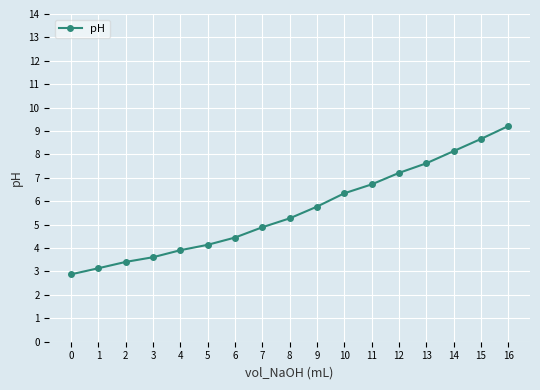

Count the number of values greater than 5.

9